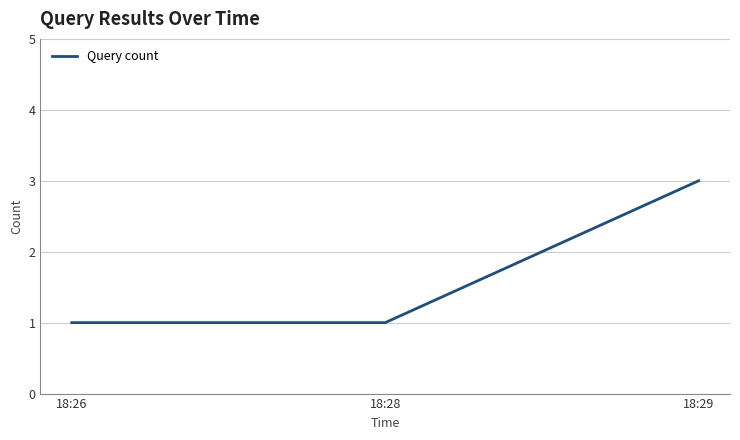

What is the difference between the maximum and second lowest values?

2